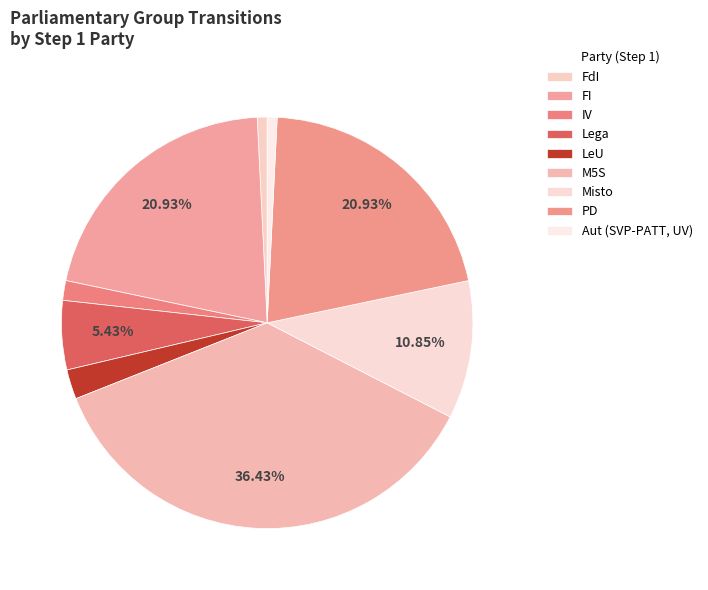

True or false: FI accounts for 32% of the total.

False